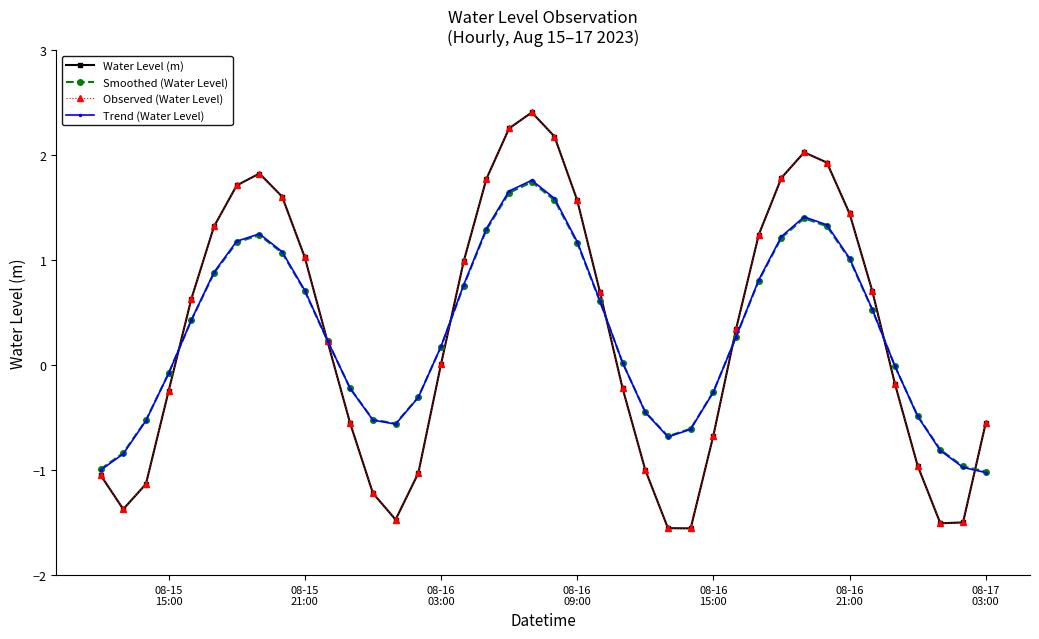

Is this an area chart (filled region under the line)?

No